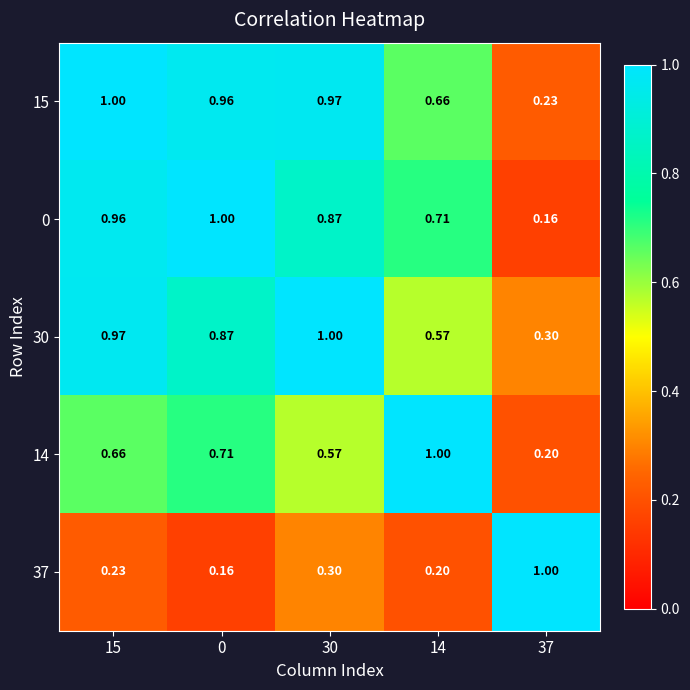

Is the value of 15 at 37 greater than the value of 0 at 37?

Yes